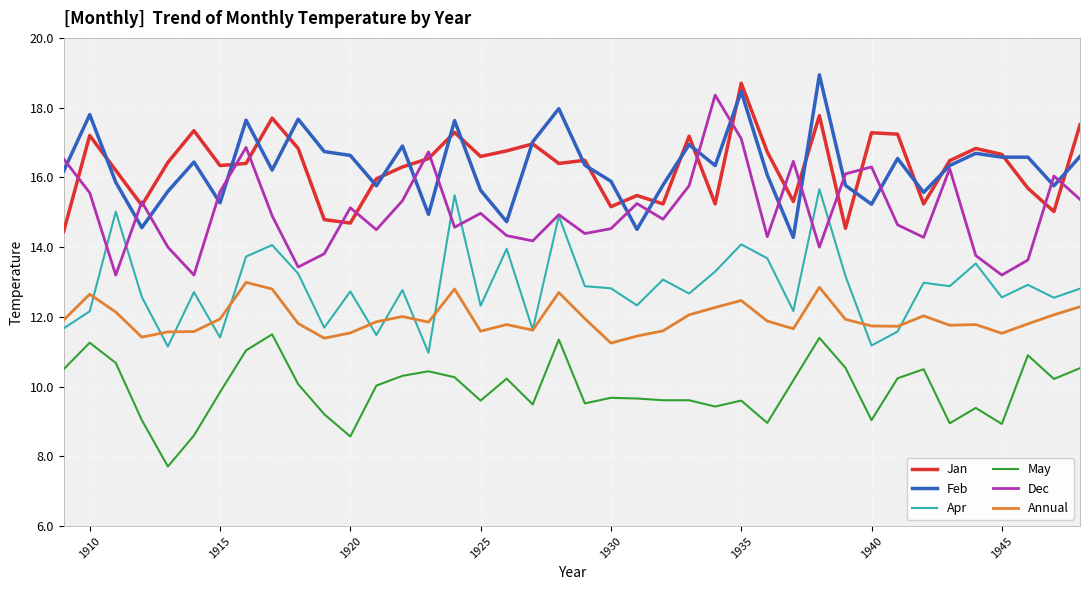

What is the smallest value displayed?

7.7